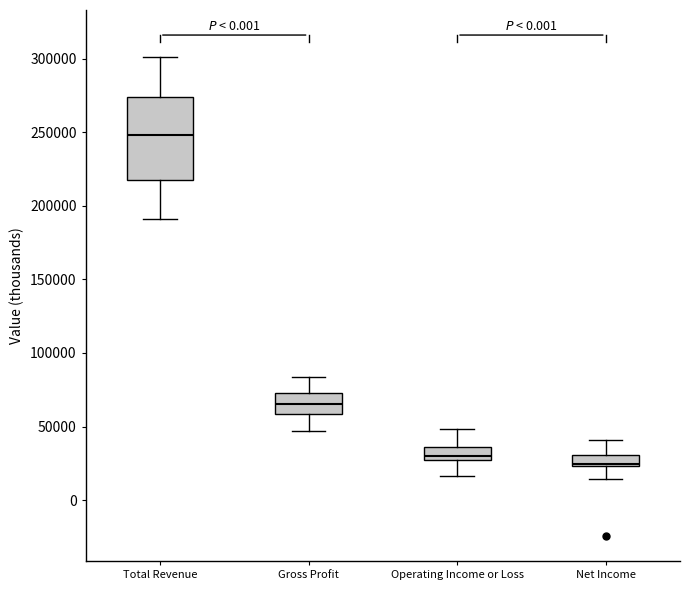

Reading left to right, read every box against the y-axis: the position of its median line, the range the box covers, and the ends of its whiskers. The values are not printed on the chart, so give them approximately, as read against the axis.

Total Revenue: median 250000, box 220000 to 275000, whiskers 190000 to 300000
Gross Profit: median 65000, box 60000 to 75000, whiskers 45000 to 85000
Operating Income or Loss: median 30000, box 25000 to 35000, whiskers 15000 to 50000
Net Income: median 25000, box 25000 to 30000, whiskers 15000 to 40000